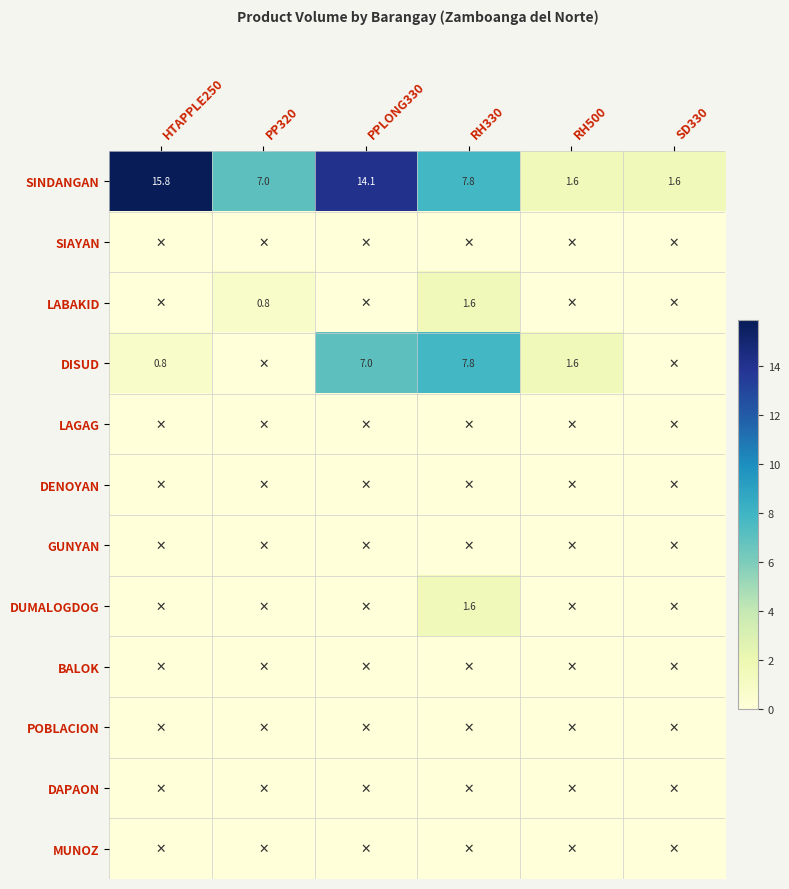

True or false: DISUD has a value of 11.3 at RH330.

False